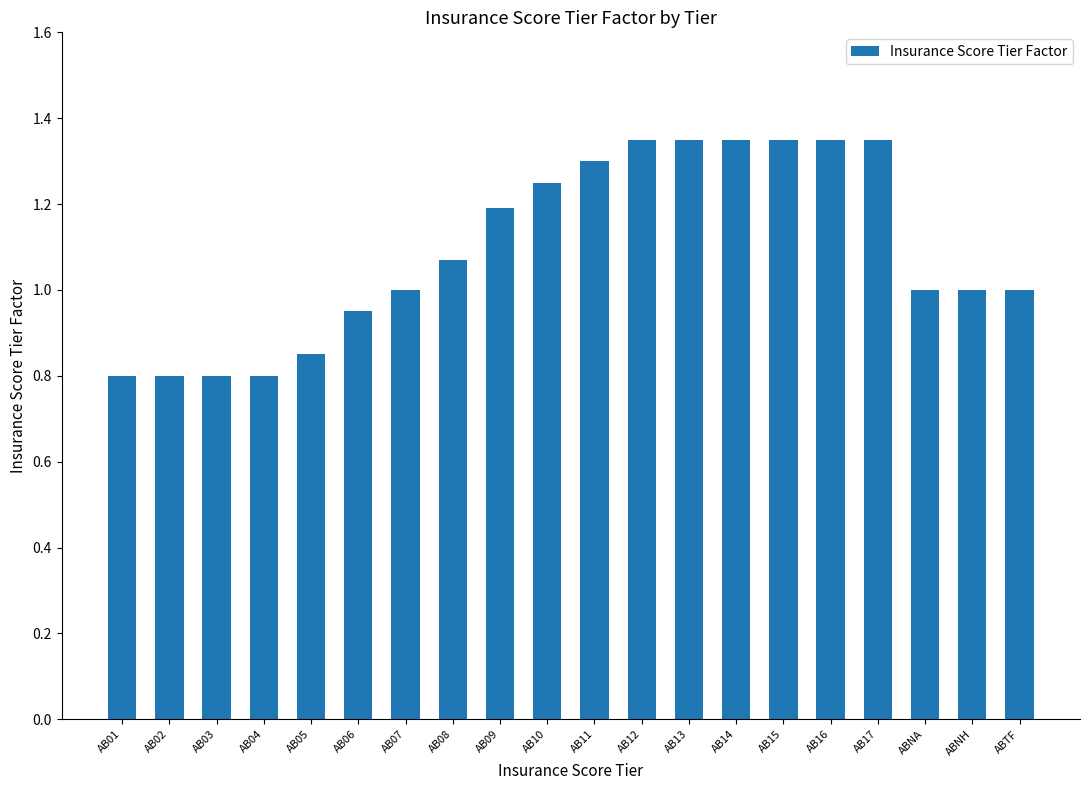

What is the sum of all values?

21.9